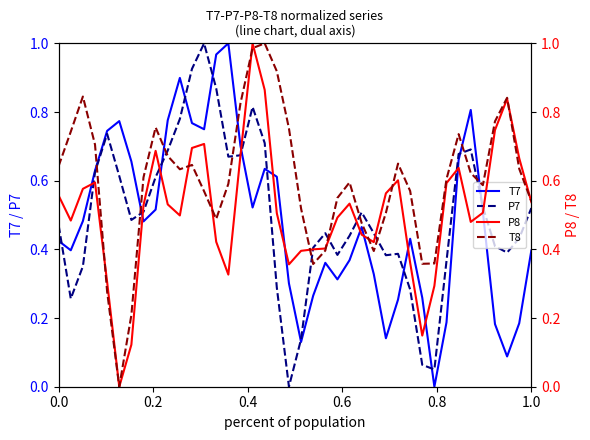

What is the maximum value for T8?

1.0